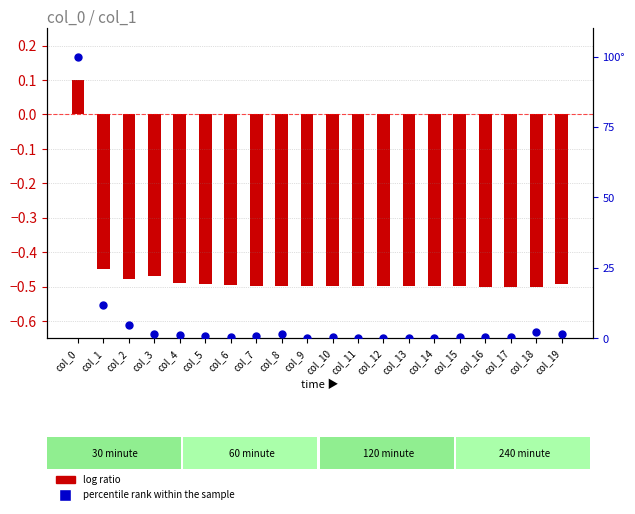

What are all the series names shown in the legend?

log ratio, percentile rank within the sample